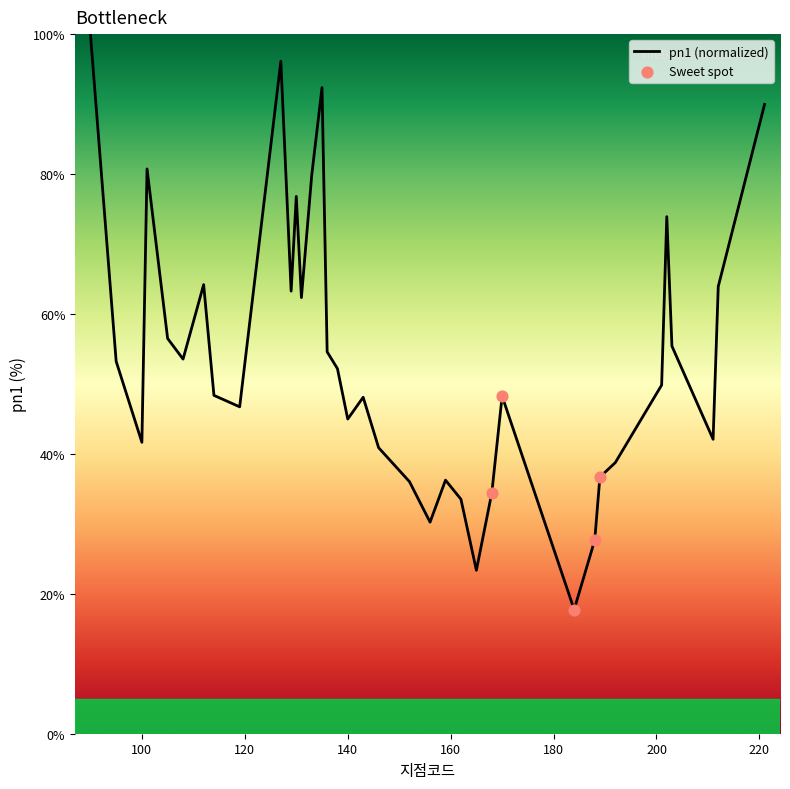

What is the greatest value displayed?

100.0